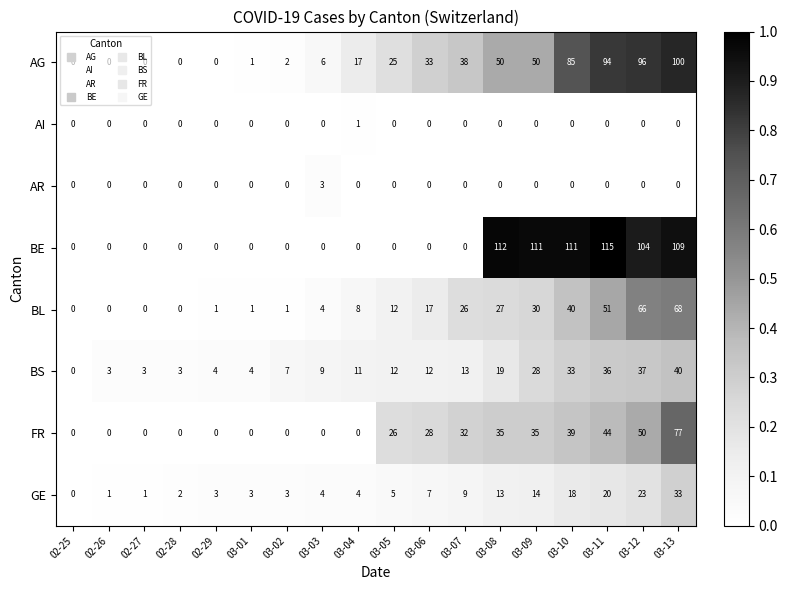

How many AR values are between 0 and 1?

17